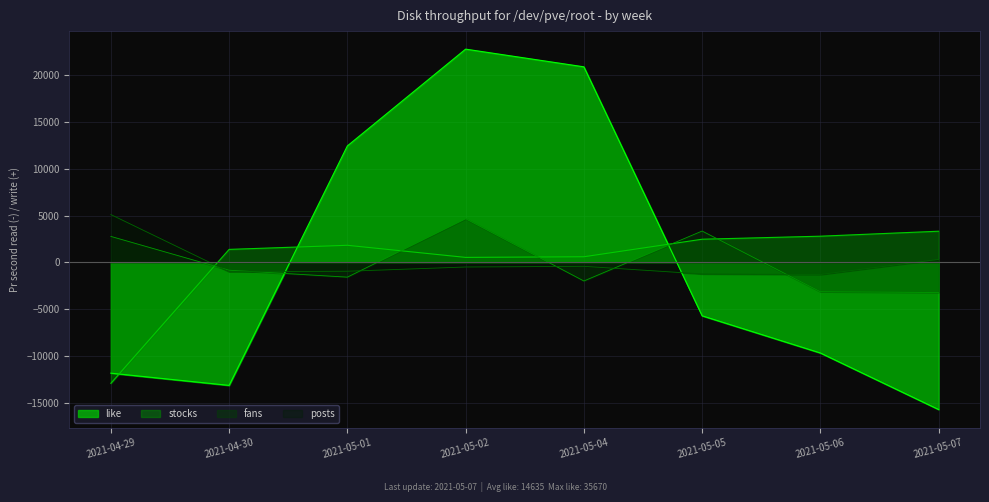

What is the difference between the second highest and minimum values in the posts series?

1612.5